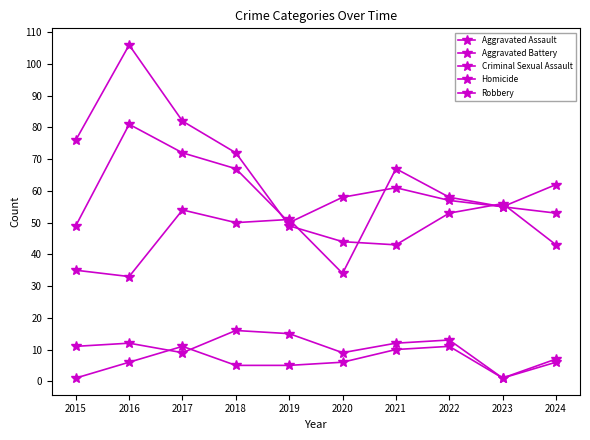

How many data points does each series have?

10